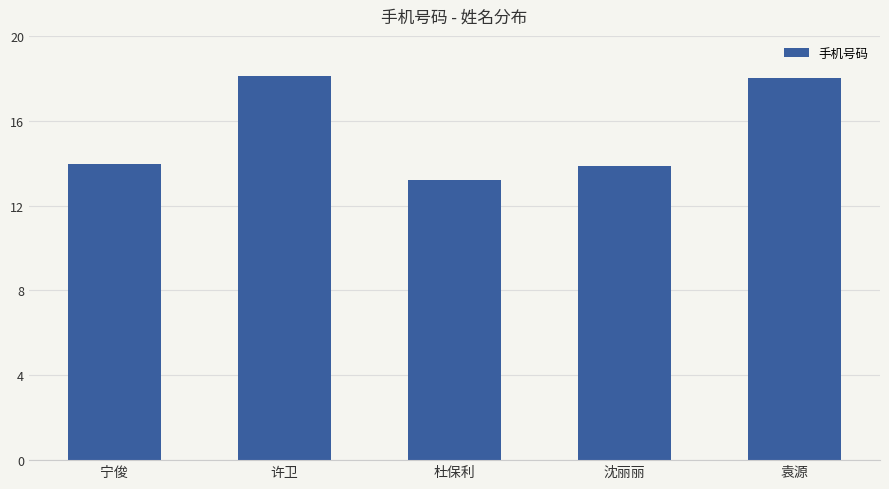

What is the difference between the maximum and second lowest values?

4255300691